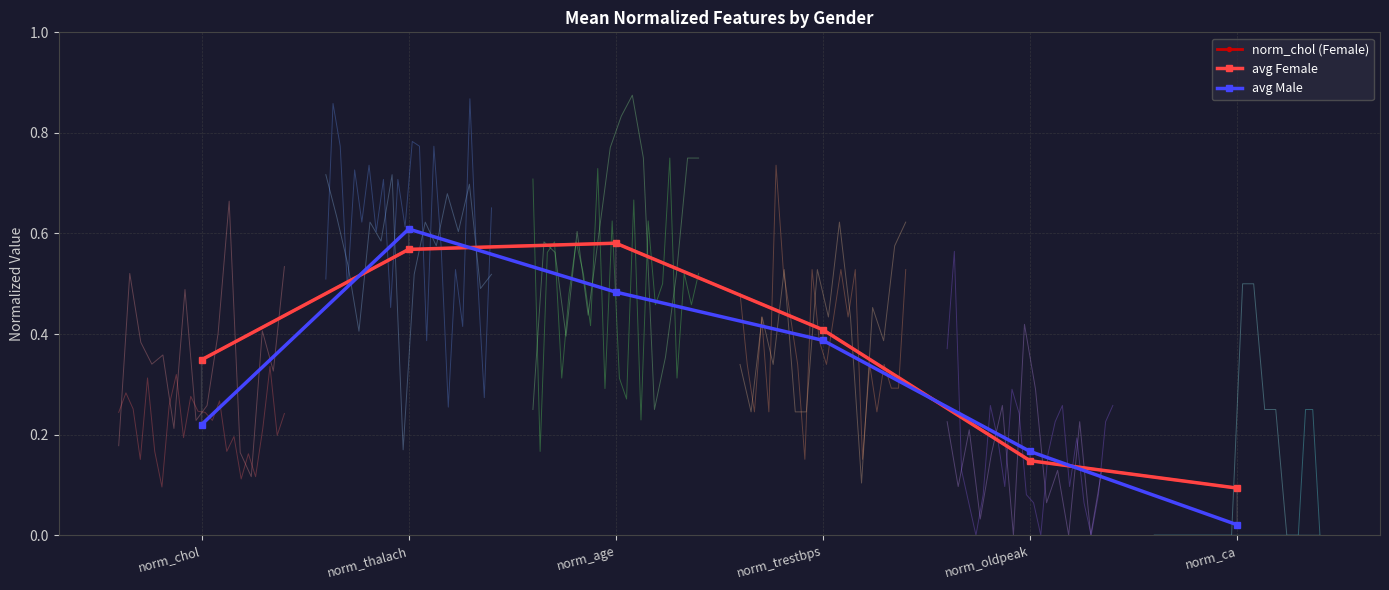

Reading left to right, what are all the values shown in this chart?

norm_chol (Female): 0.3	0.6	0.6	0.4	0.1	0.1
avg Female: 0.3	0.6	0.6	0.4	0.1	0.1
avg Male: 0.2	0.6	0.5	0.4	0.2	0.0